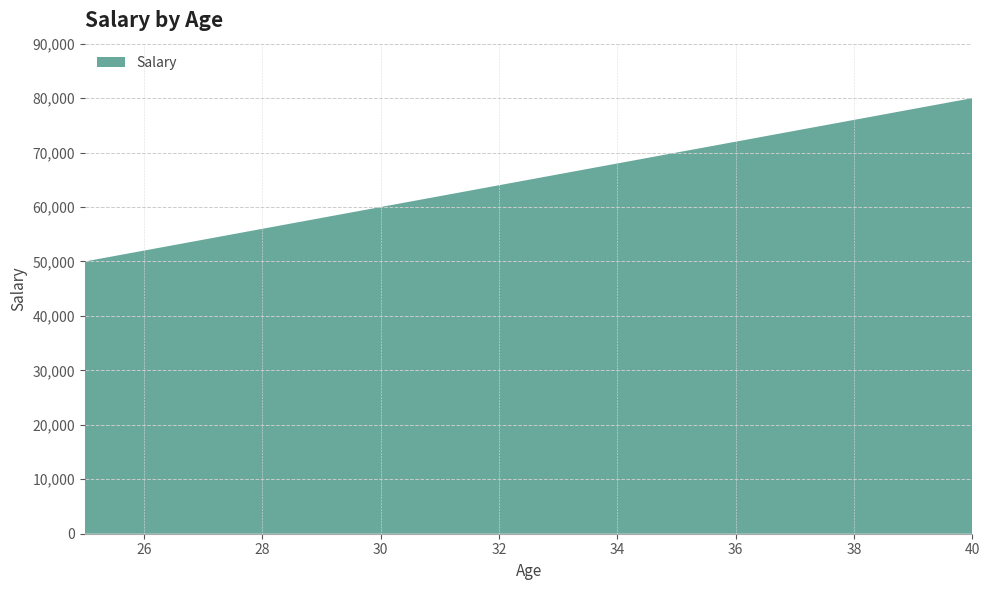

Reading left to right, what are all the values shown in this chart?

50000	60000	70000	80000